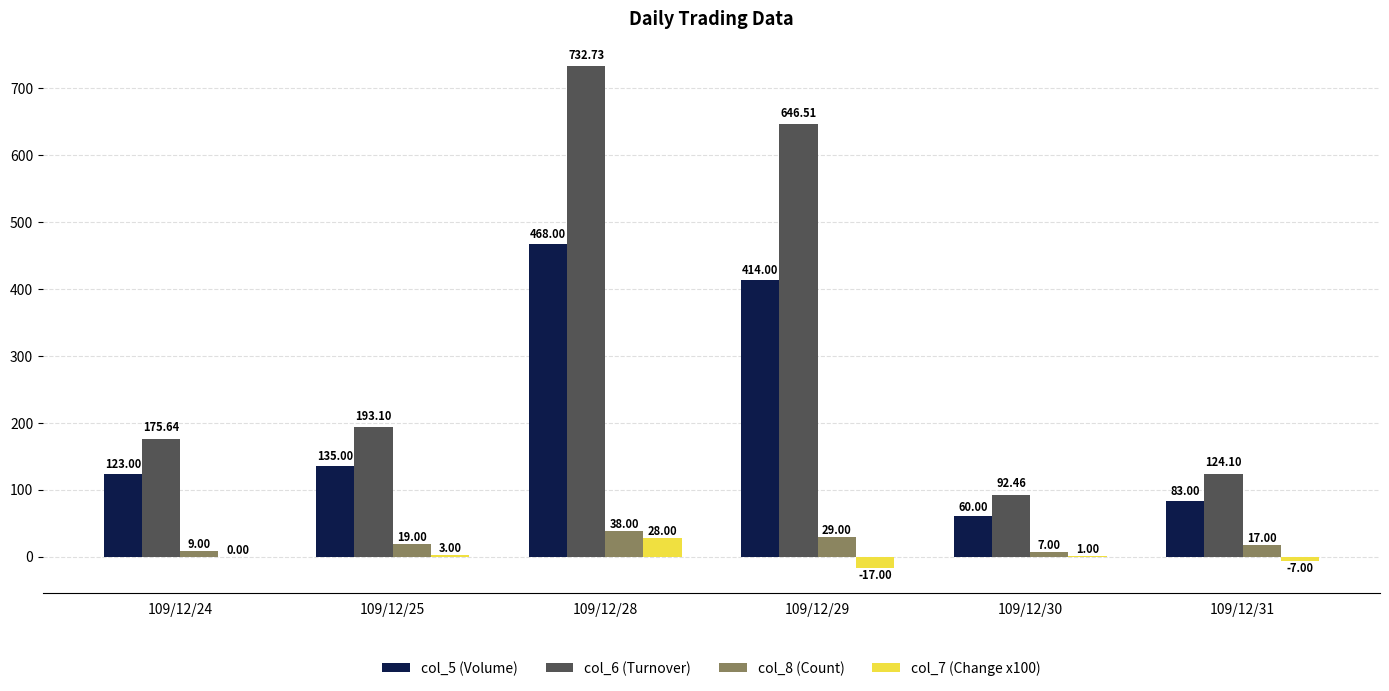

What is the sum of all col_8 (Count) values?

119.0